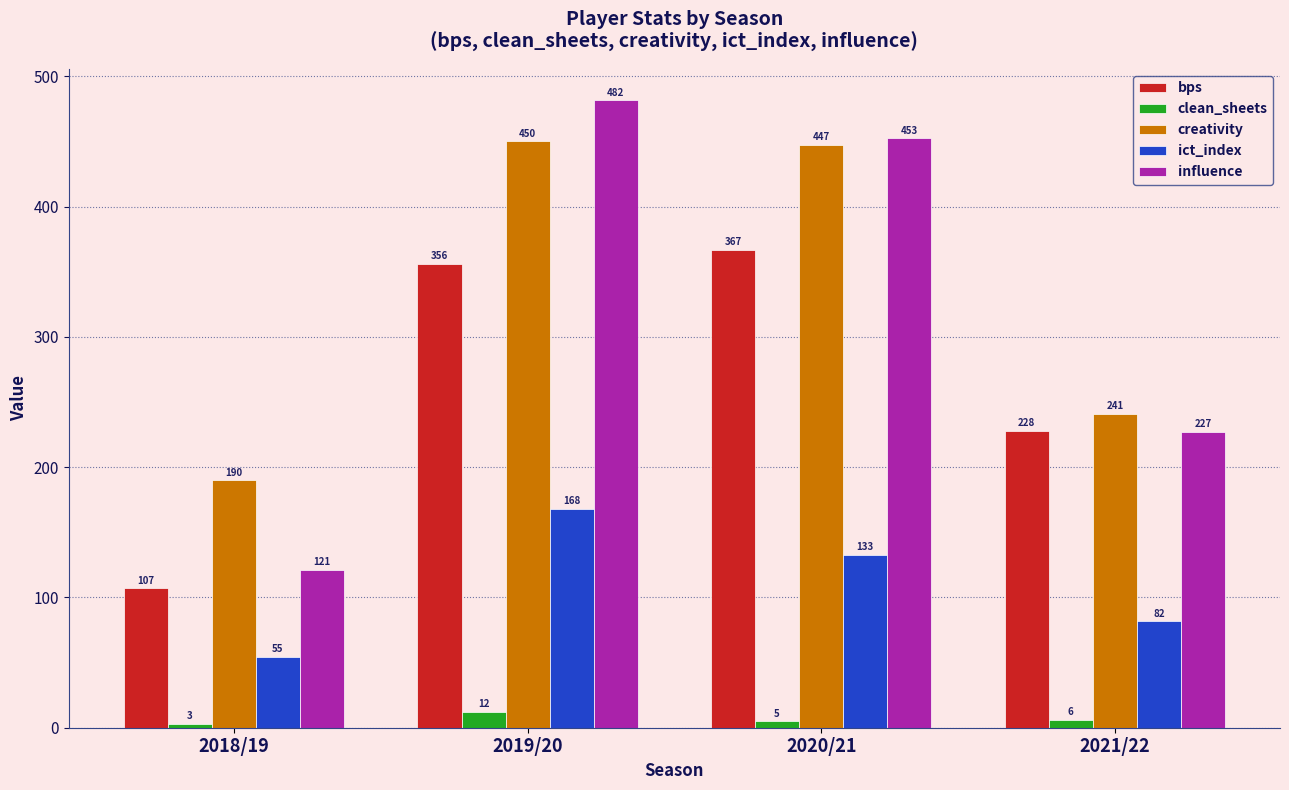

The value of influence at 2020/21 is 155.2. True or false?

False